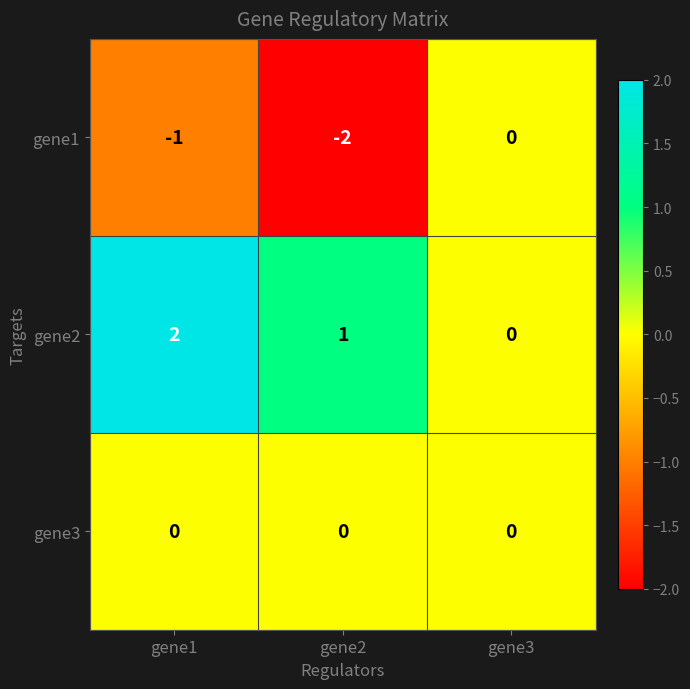

How many data points in gene1 are above -1?

1